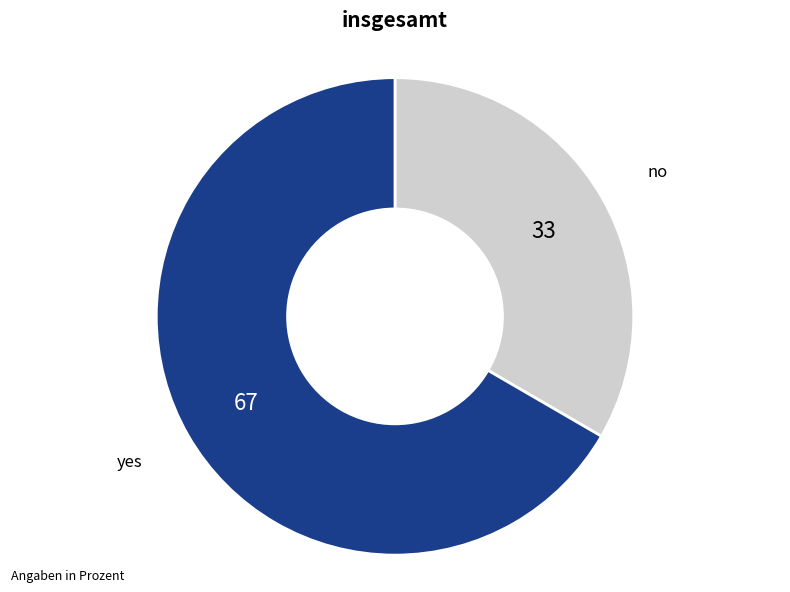

Is the sum of yes and no greater than half?

Yes